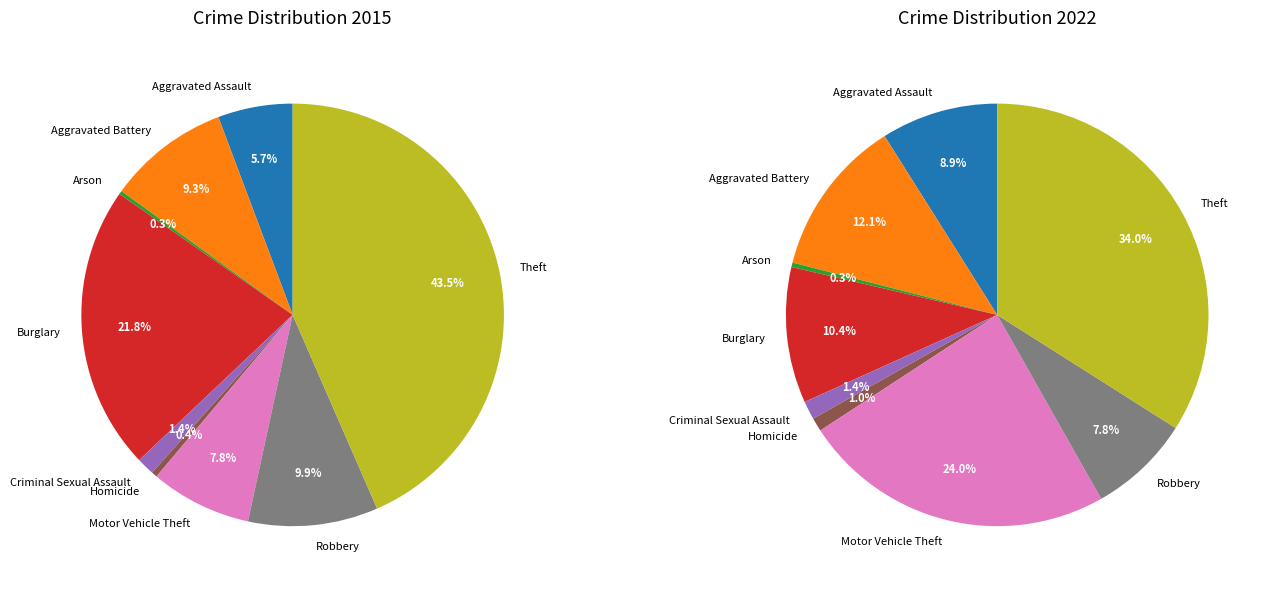

Is there any slice that represents more than half of the pie?

No